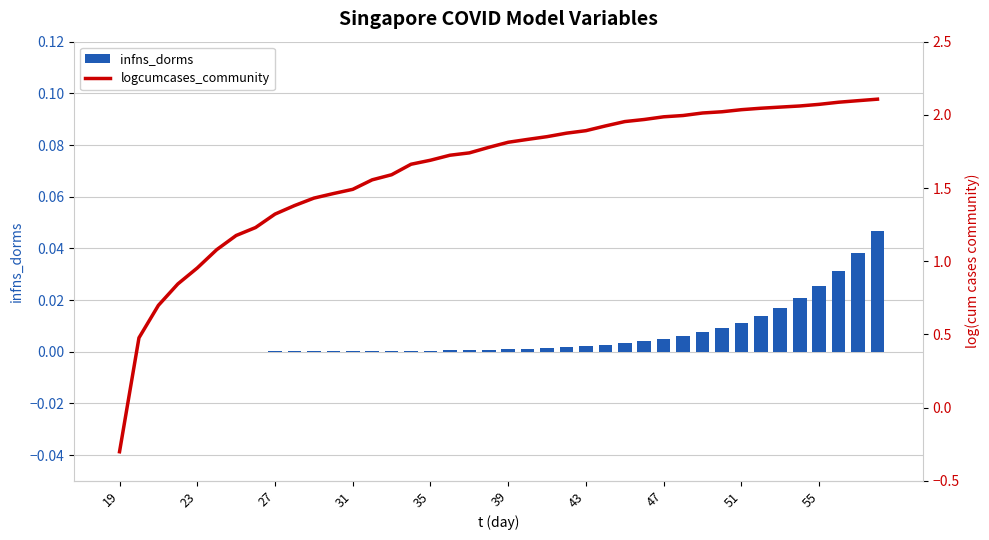

Which series has the widest spread of values?

logcumcases_community